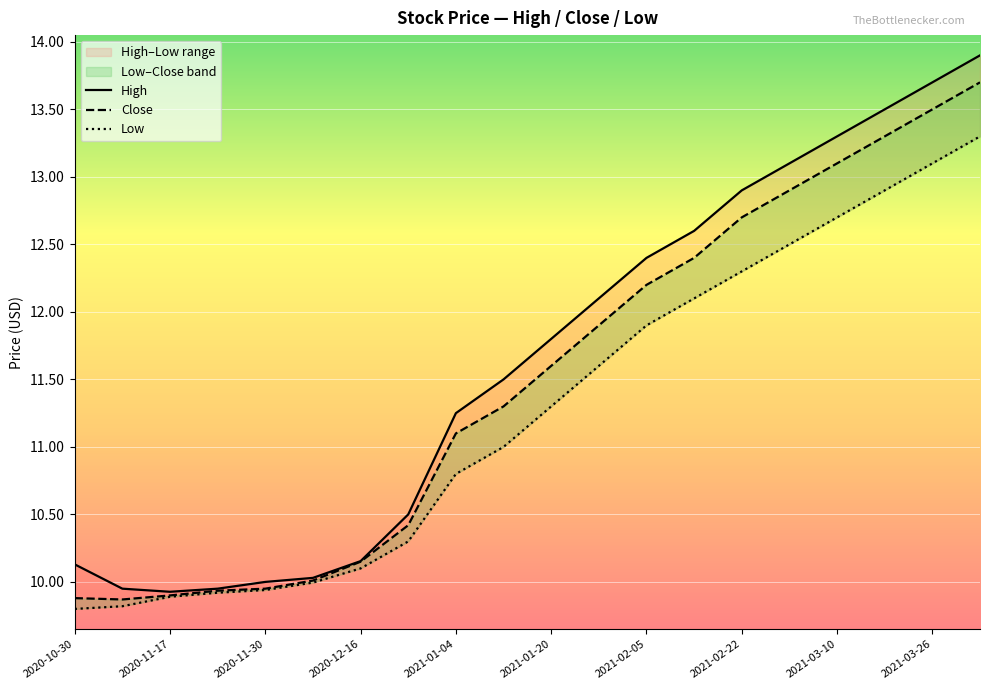

What is the average value of the Low series?

11.3